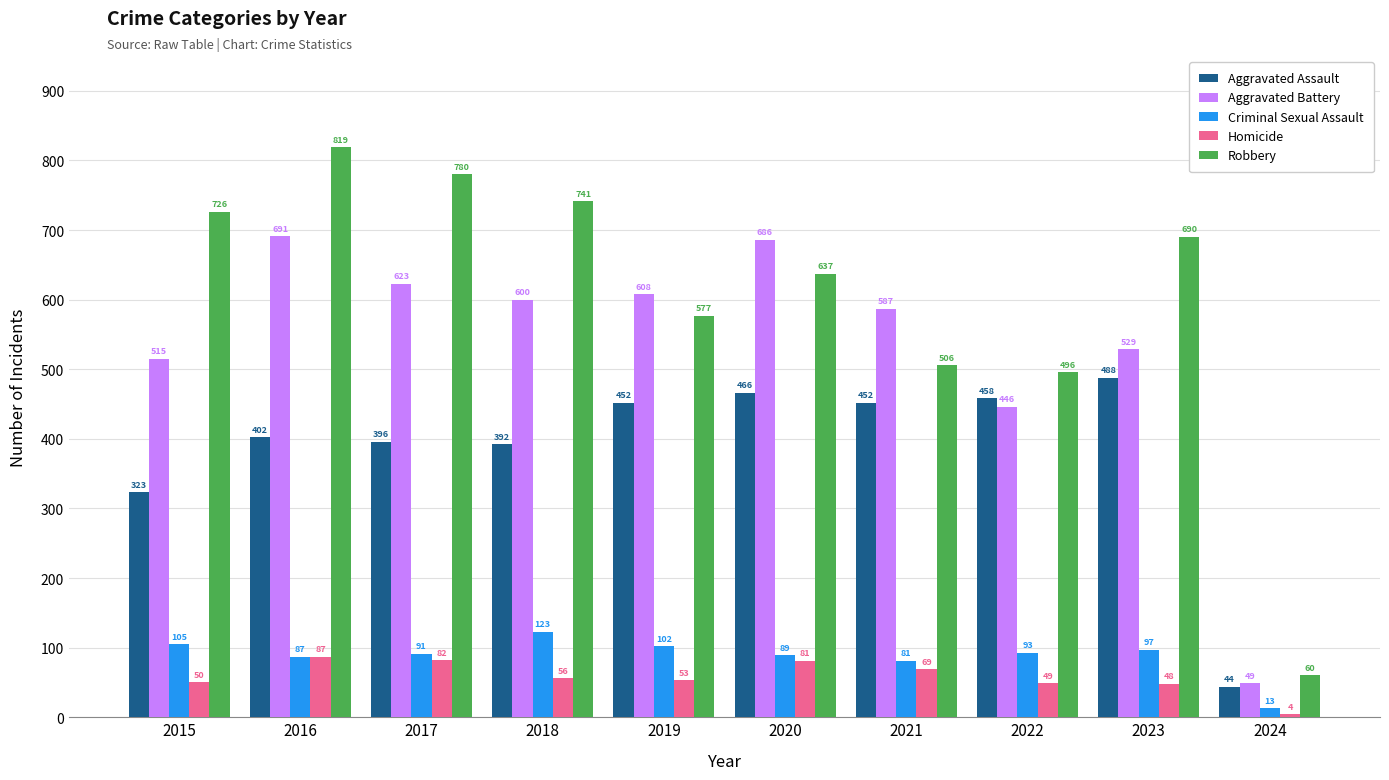

Rank the series at 2024 from lowest to highest value.

Homicide, Criminal Sexual Assault, Aggravated Assault, Aggravated Battery, Robbery